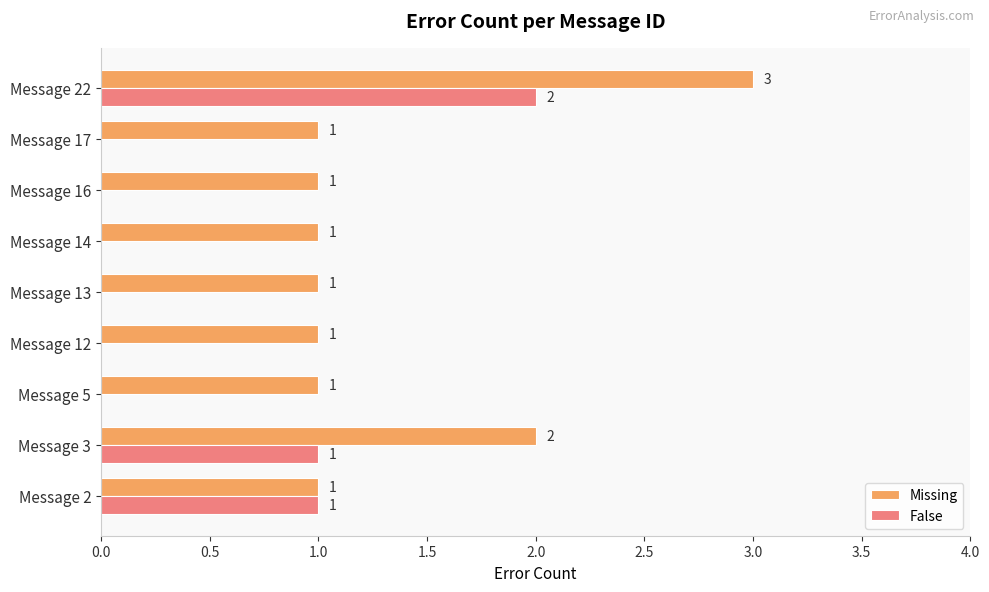

How many False values are between 0 and 1?

8